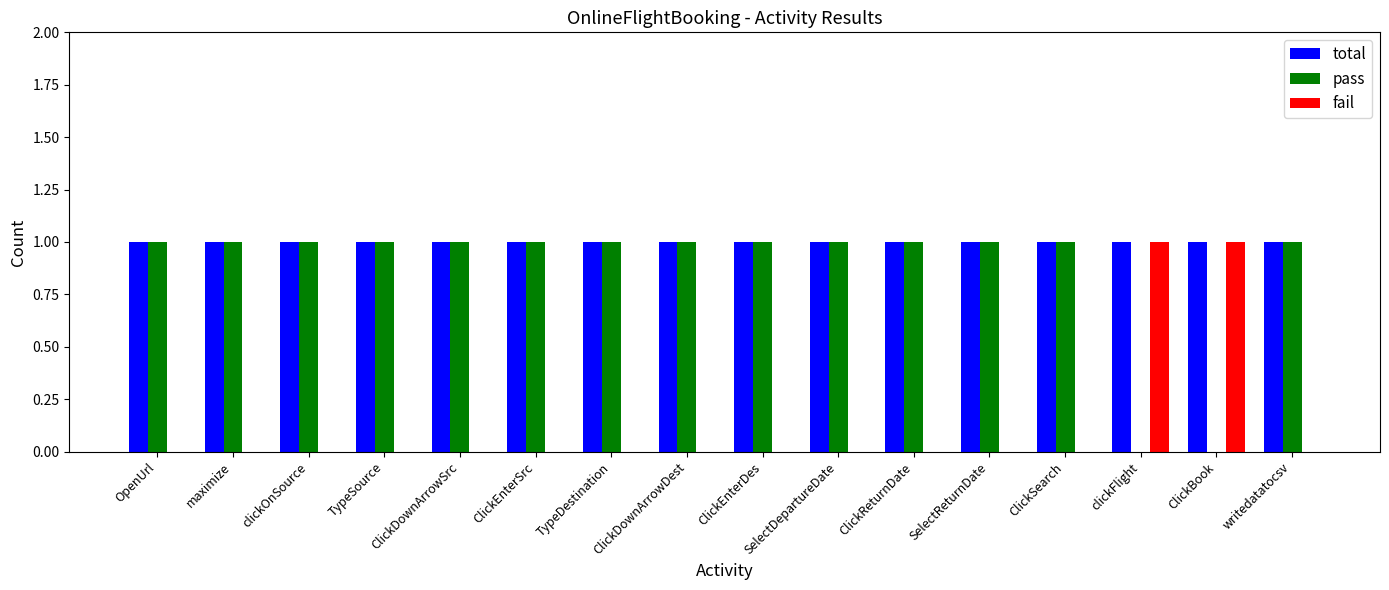

How many data points does each series have?

16